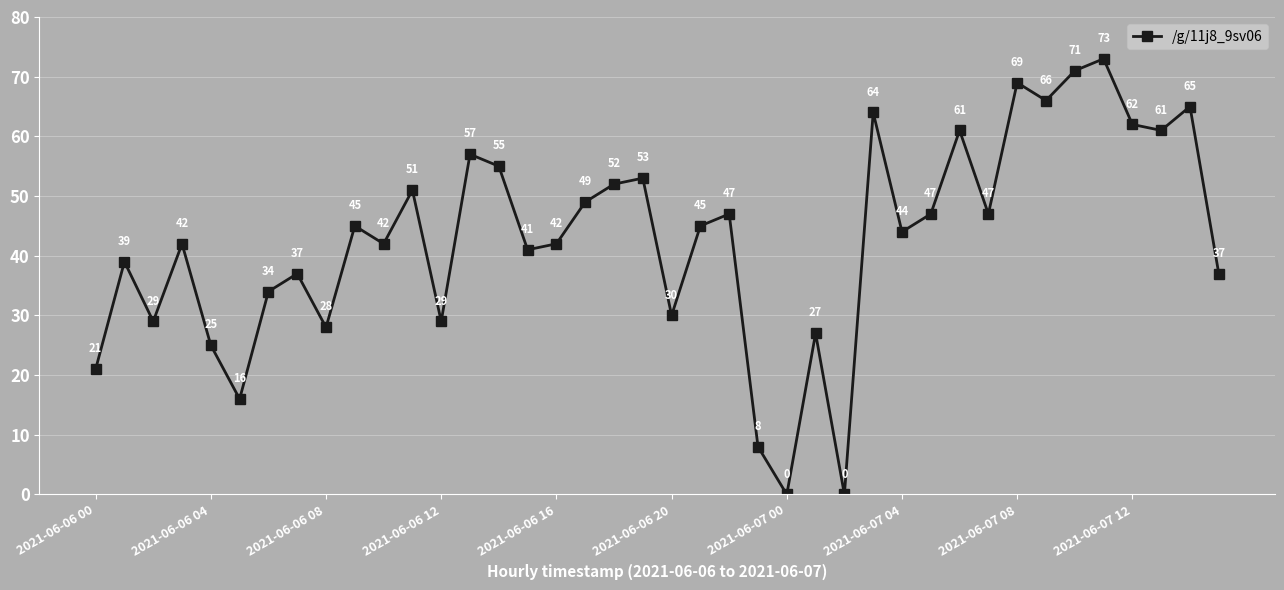

What is the difference between the second highest and second lowest values?

71